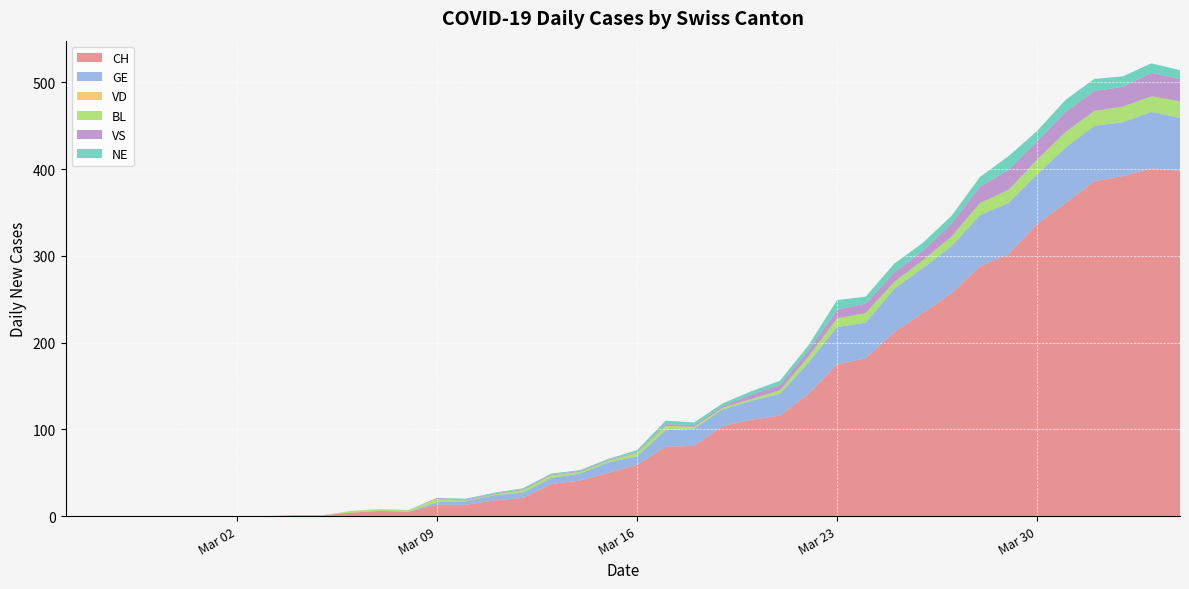

Reading left to right, transcribe all the data shown in this chart.

CH: 0	0	0	0	0	0	0	0	1	1	4	6	5	13	13	18	21	37	41	50	59	80	81	104	111	116	141	175	182	212	234	257	288	302	337	361	386	392	401	398
GE: 0	0	0	0	0	0	0	0	0	0	0	0	0	3	4	6	6	7	8	12	10	19	20	19	22	25	36	43	41	50	52	54	59	59	57	64	64	62	65	61
VD: 0	0	0	0	0	0	0	0	0	0	0	0	0	0	0	0	0	0	0	0	0	0	0	0	0	0	0	0	0	0	0	0	0	0	0	0	0	0	0	0
BL: 0	0	0	0	0	0	0	0	0	0	2	2	2	4	1	1	3	3	2	2	4	5	2	2	2	4	7	10	11	8	9	11	14	15	17	18	17	18	18	19
VS: 0	0	0	0	0	0	0	0	0	0	0	0	0	1	1	1	1	1	1	1	1	2	2	2	5	6	7	10	11	11	11	15	19	23	21	23	23	23	27	26
NE: 0	0	0	0	0	0	0	0	0	0	0	0	0	0	1	1	1	1	1	1	2	4	3	3	4	5	6	11	8	10	9	9	11	16	12	14	14	12	11	10